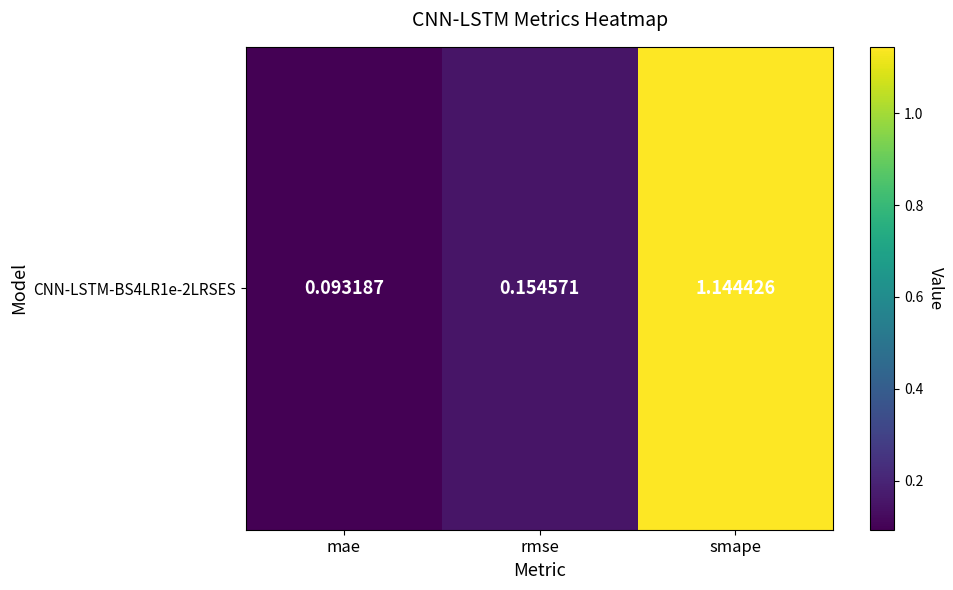

List the labels in order of value, largest first.

smape, rmse, mae